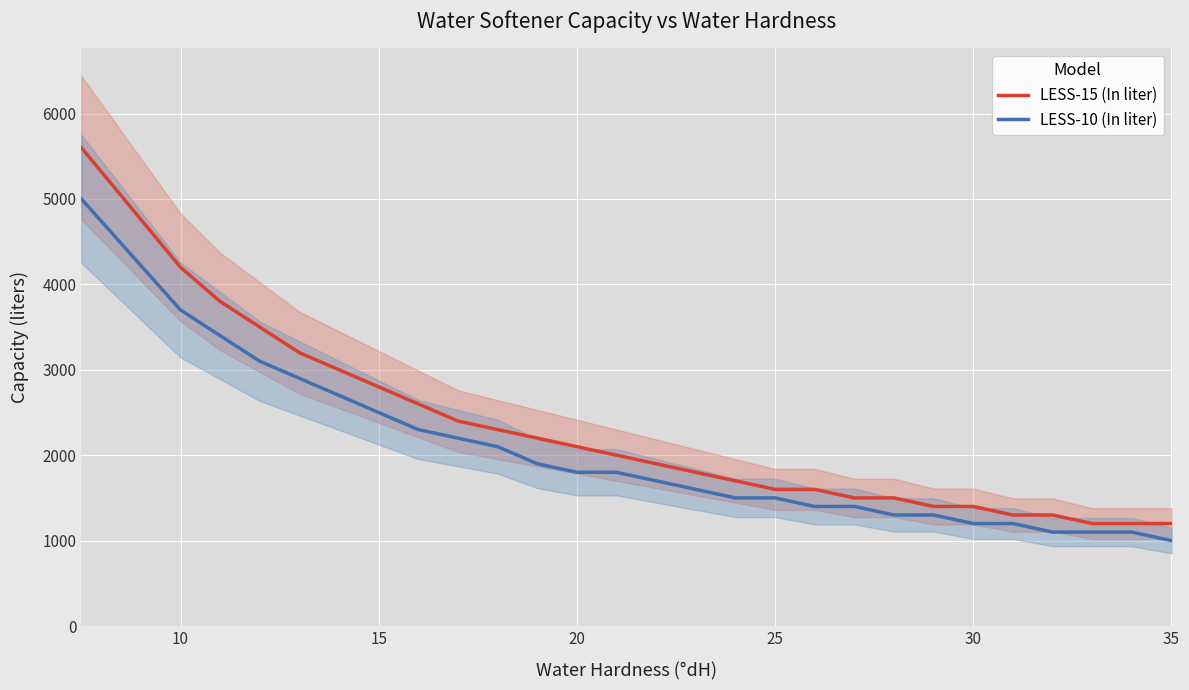

True or false: LESS-15 (In liter) and LESS-10 (In liter) cross at least once.

False